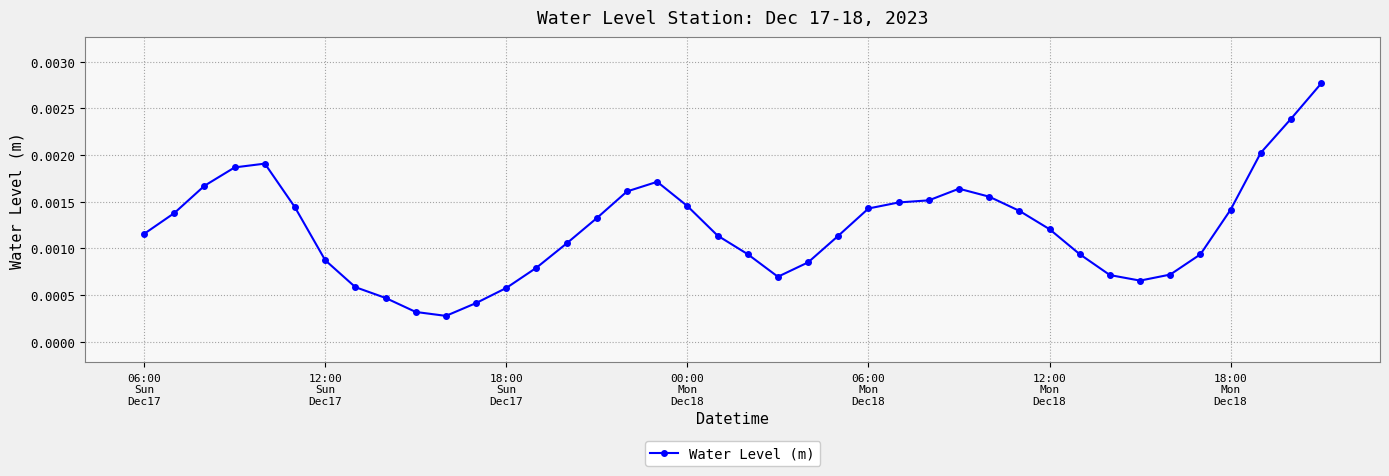

True or false: there are more than 1 points higher than both neighbors.

True